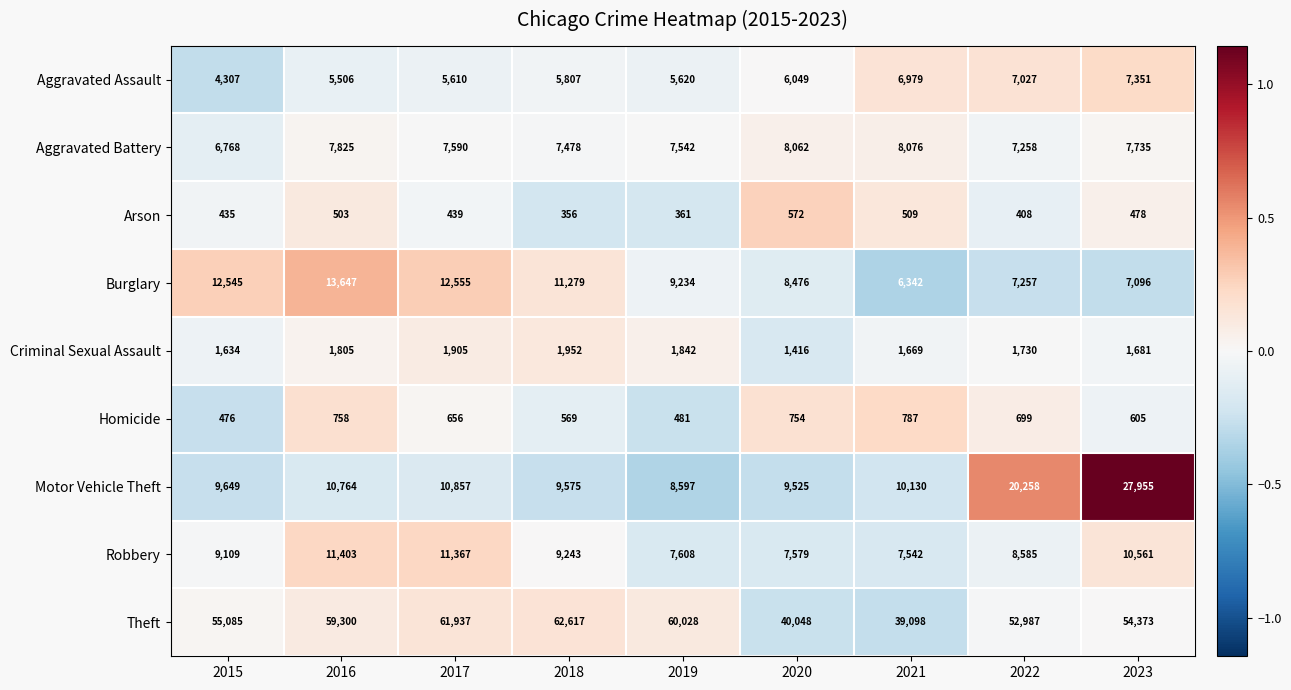

Which series has the largest total across all categories?

Theft